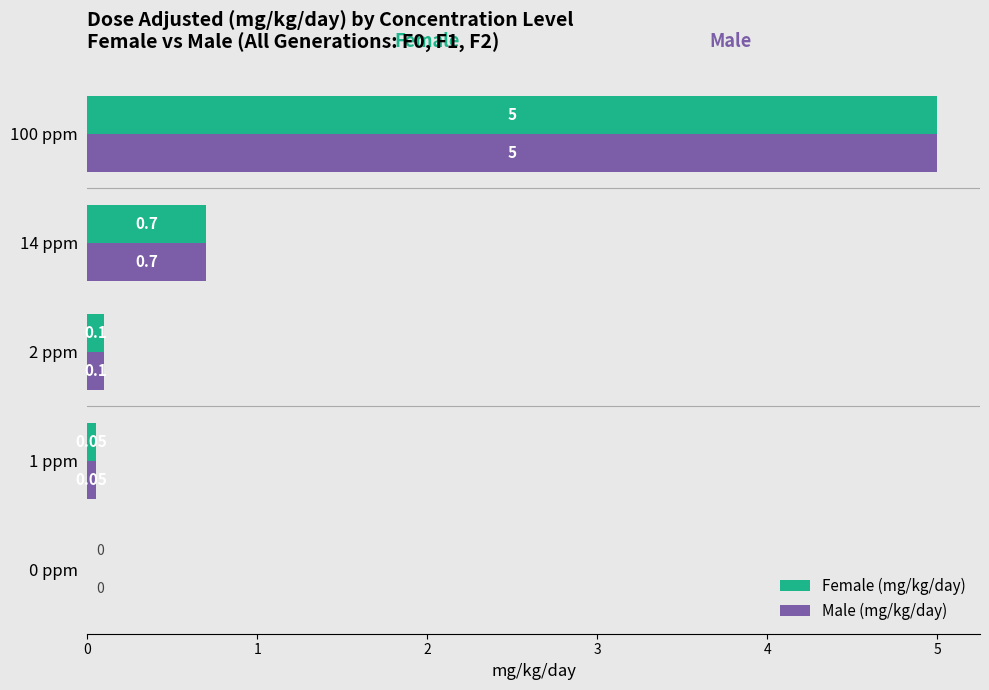

What are all the series names shown in the legend?

Female (mg/kg/day), Male (mg/kg/day)